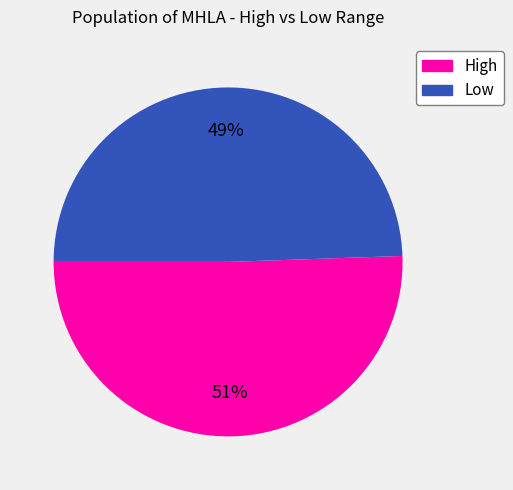

Is Low the majority of the pie?

No